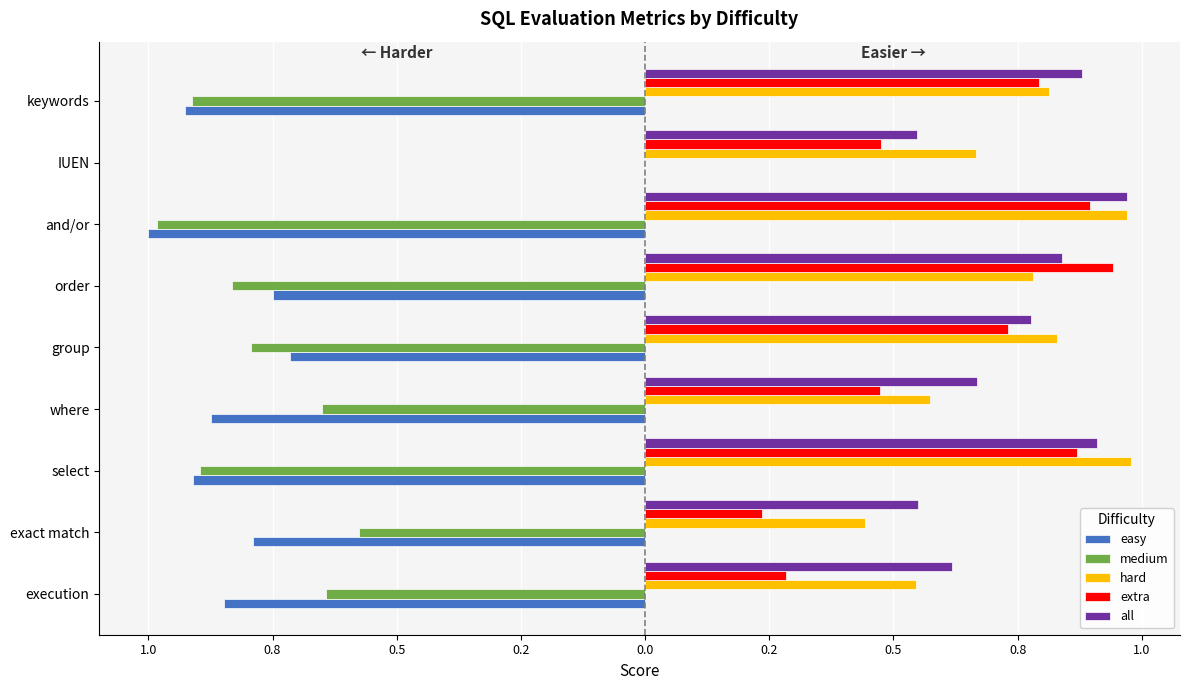

What is the sum of all easy values?

-6.8